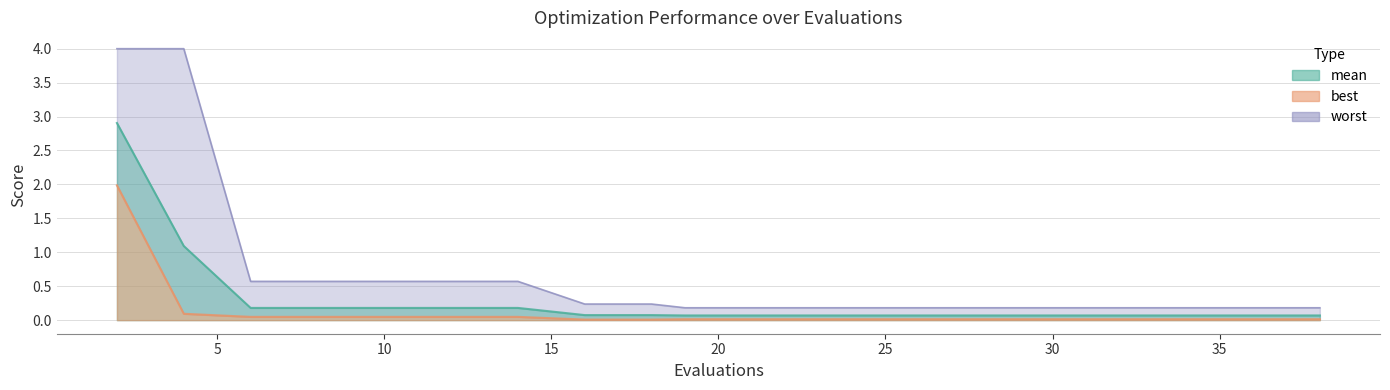

What is the sum of all mean values?

5.8